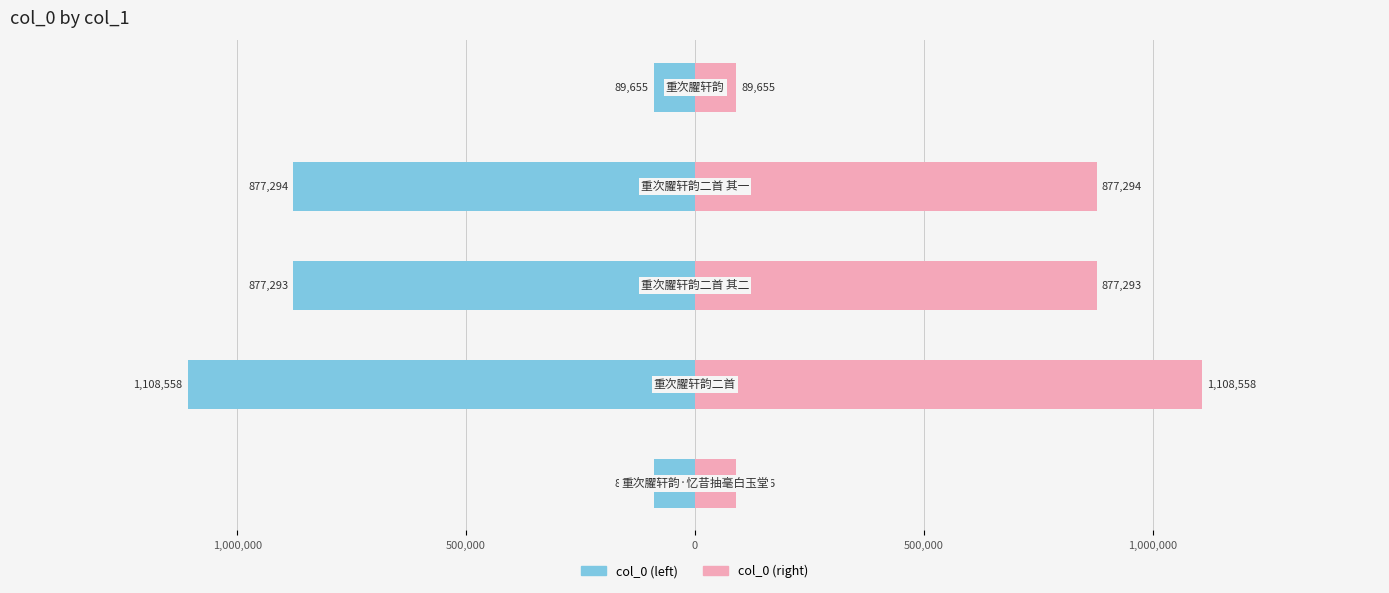

Reading right to left, transcribe all the data shown in this chart.

重次臞轩韵=89655	重次臞轩韵二首 其一=877294	重次臞轩韵二首 其二=877293	重次臞轩韵二首=1108558	重次臞轩韵·忆昔抽毫白玉堂=89656